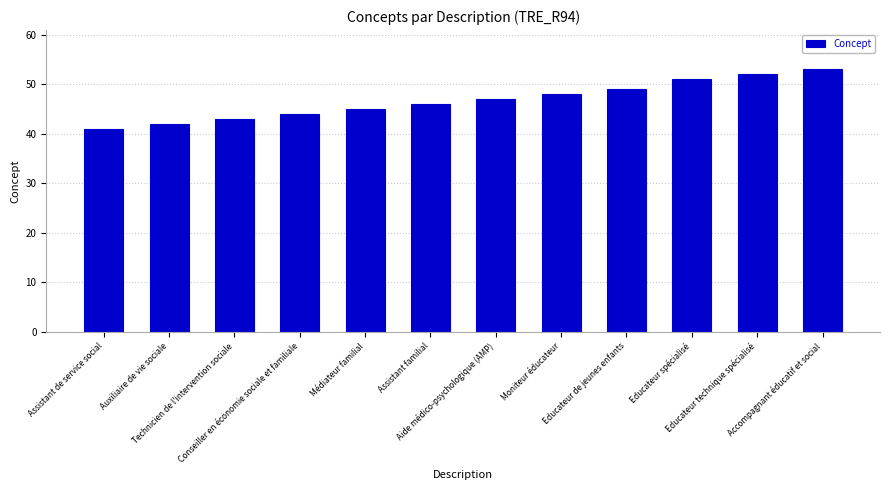

What is the sum of all values?

561